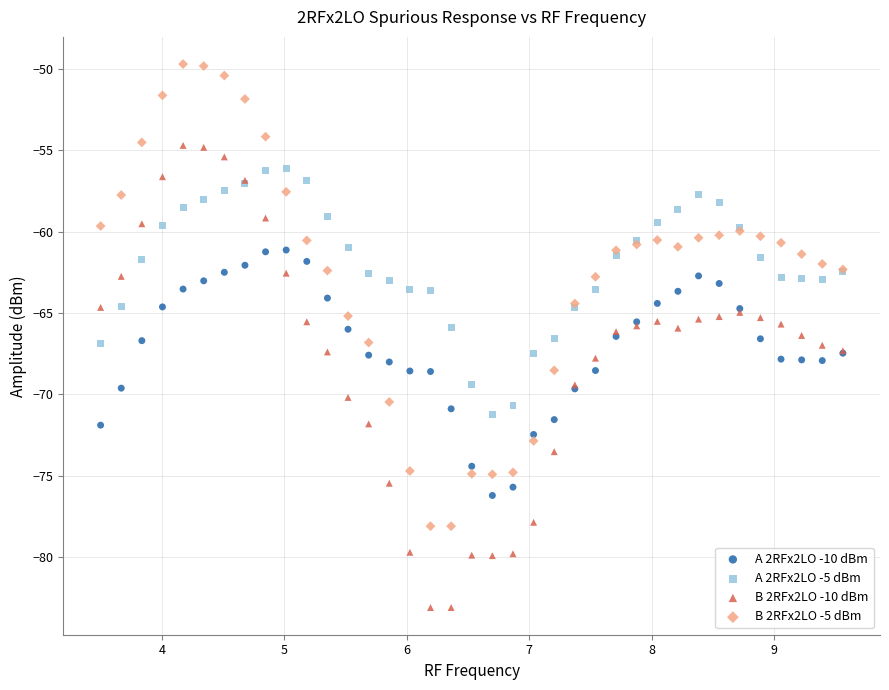

What are all the series names shown in the legend?

A 2RFx2LO -10 dBm, A 2RFx2LO -5 dBm, B 2RFx2LO -10 dBm, B 2RFx2LO -5 dBm